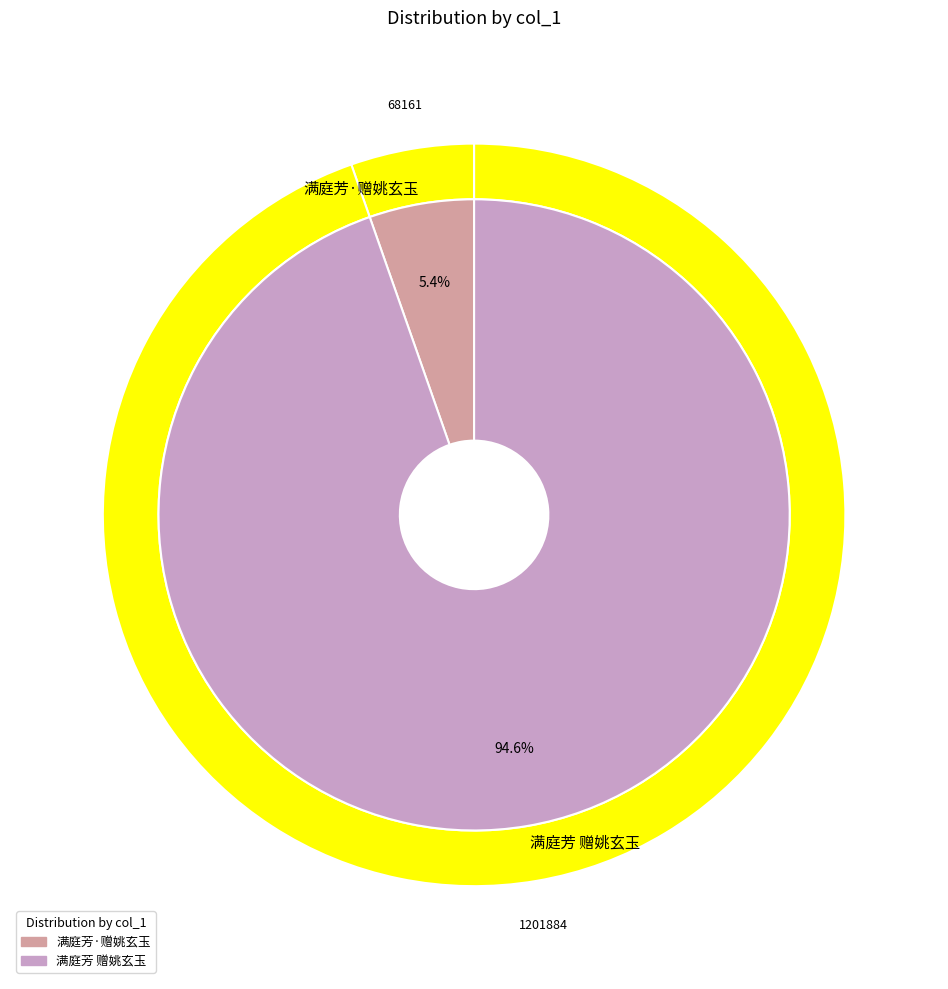

Count the number of slices in the pie.

2